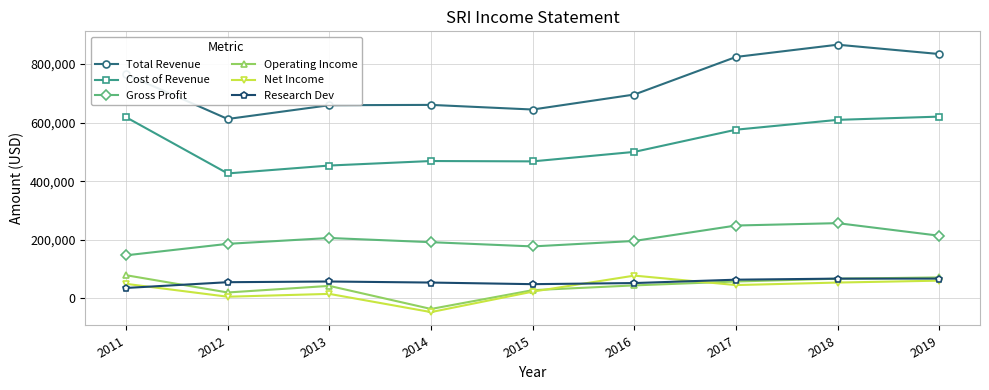

What is the difference between the second highest and second lowest values in the Operating Income series?

51400